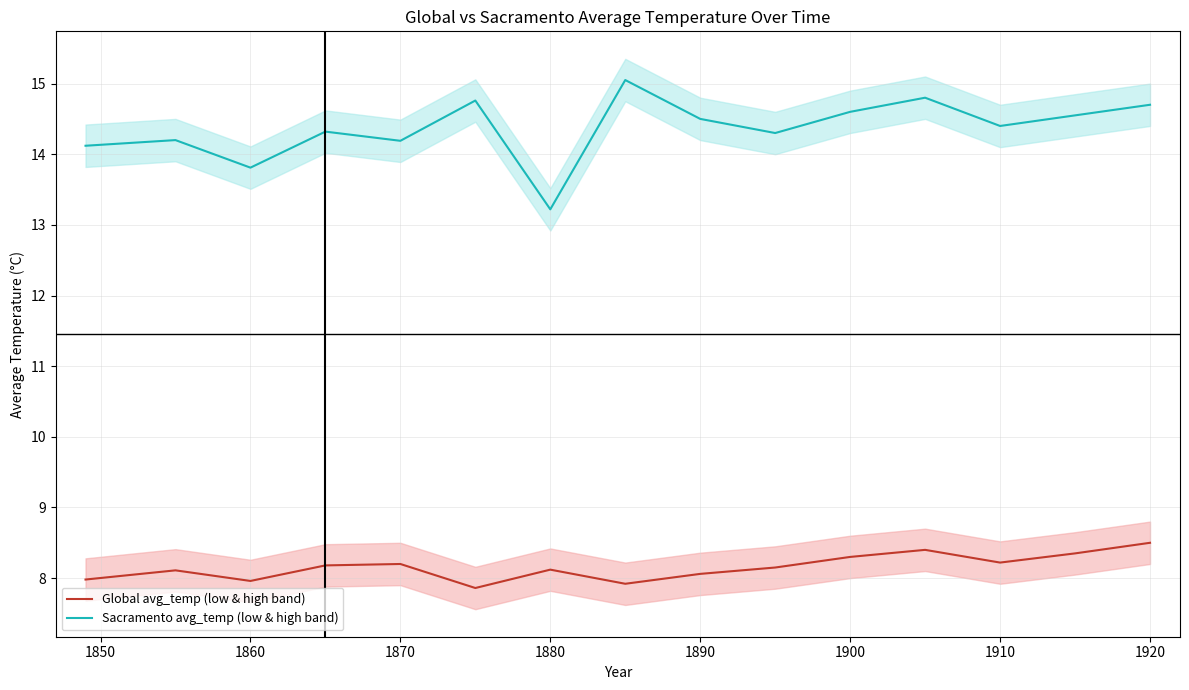

What is the total value across all series at 1860?

21.8